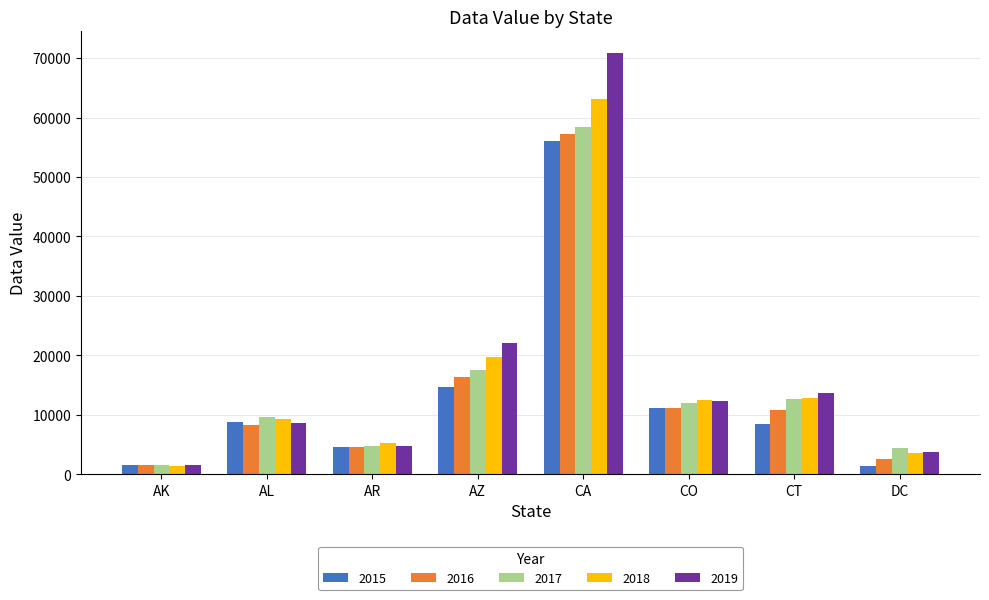

How many bars are there in total?

40